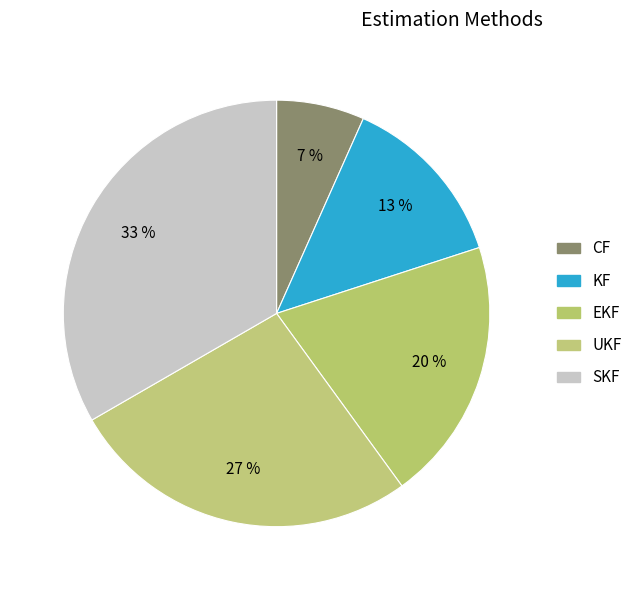

Combined, what portion of the pie is CF and SKF?

40.0%